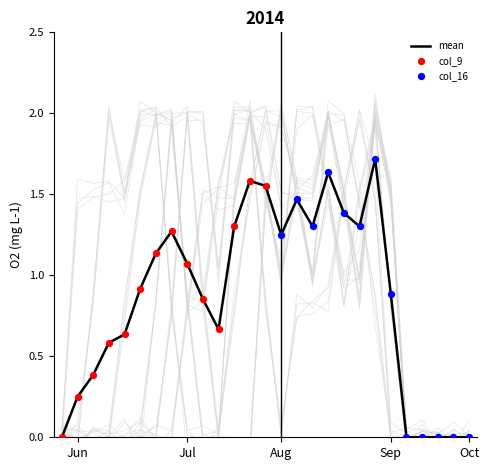

Is the value of col_15 at 25 greater than the value of col_9 at 16?

No